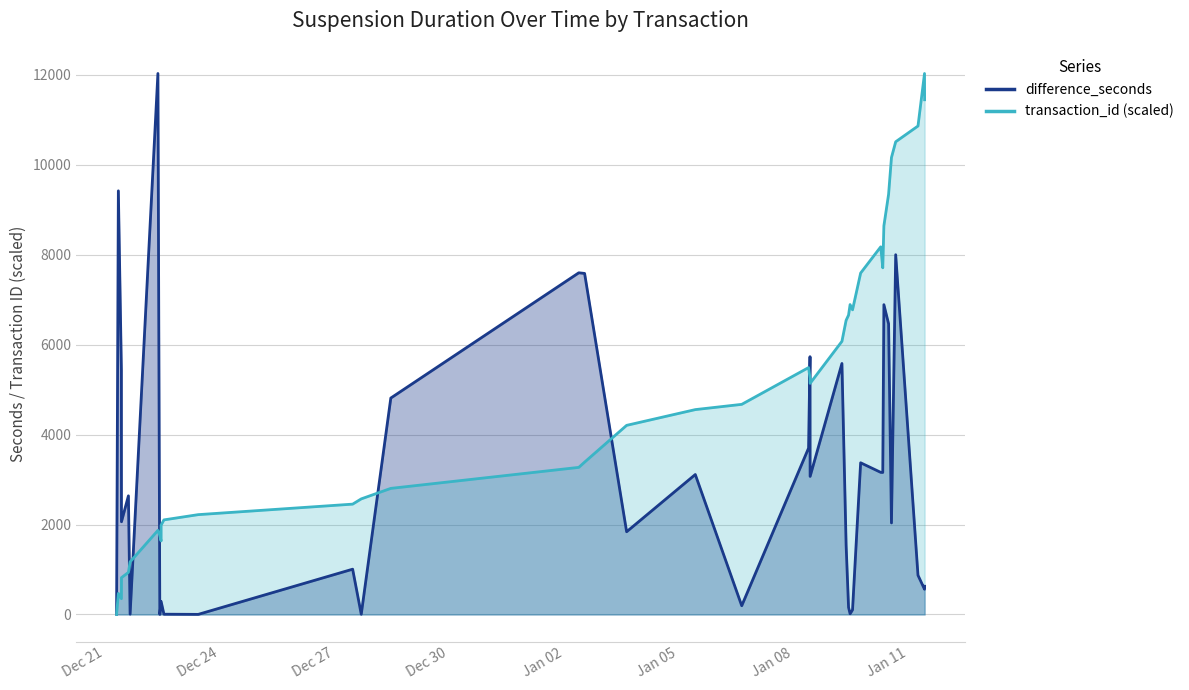

What is the value of the 10th point from the left?

1870.0